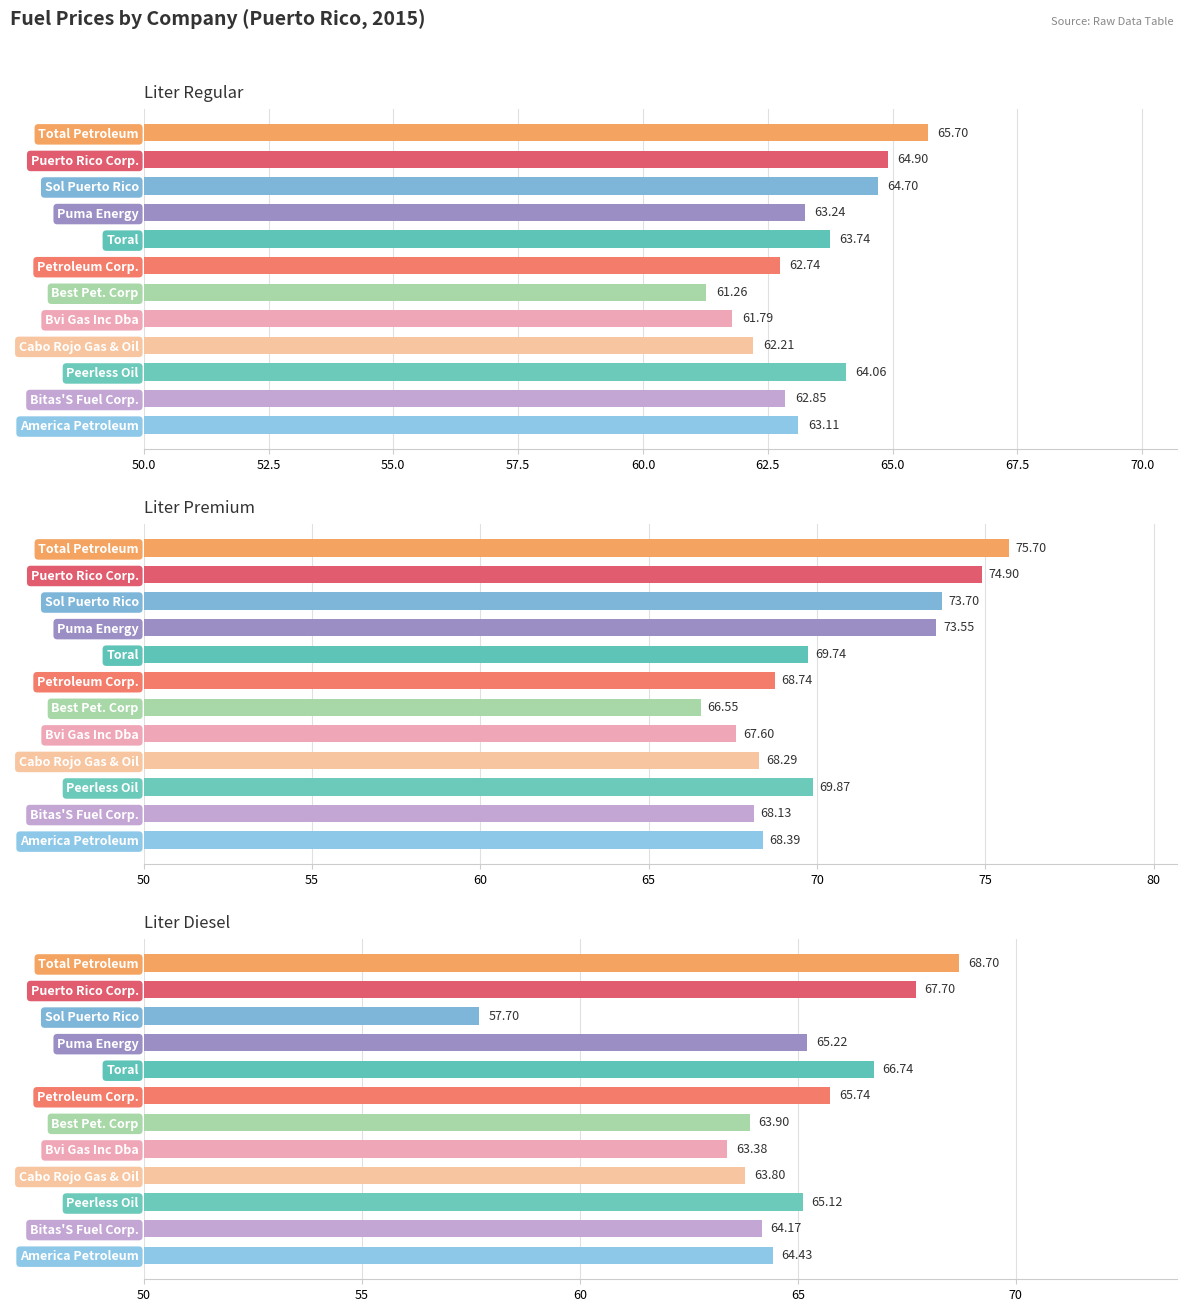

Are the bars horizontal?

Yes